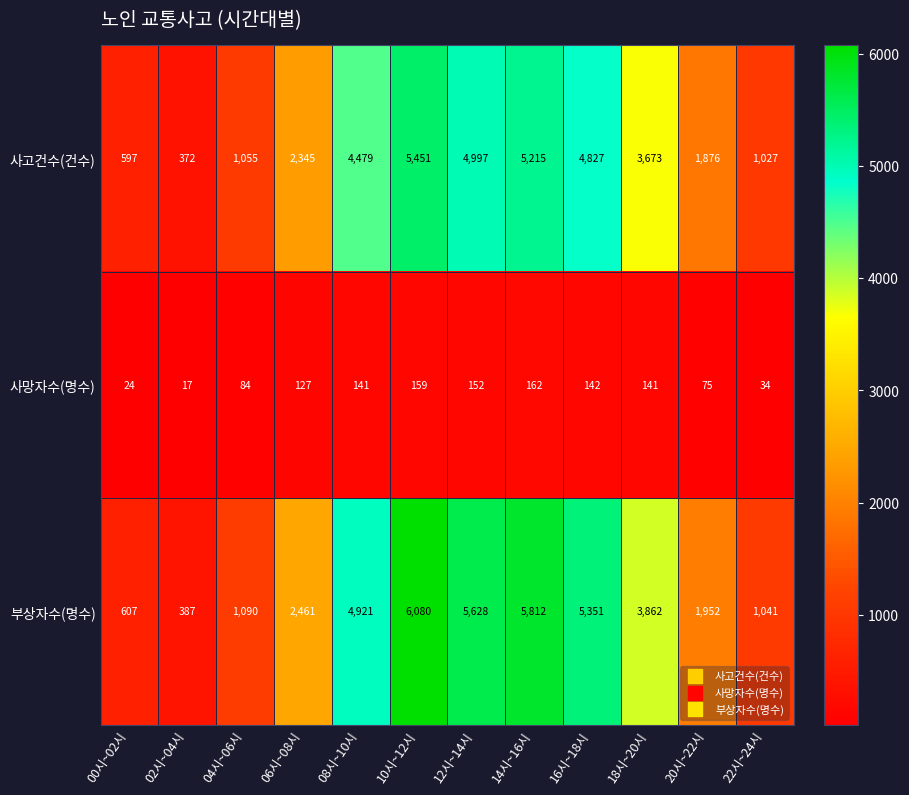

How many series are shown in this chart?

3